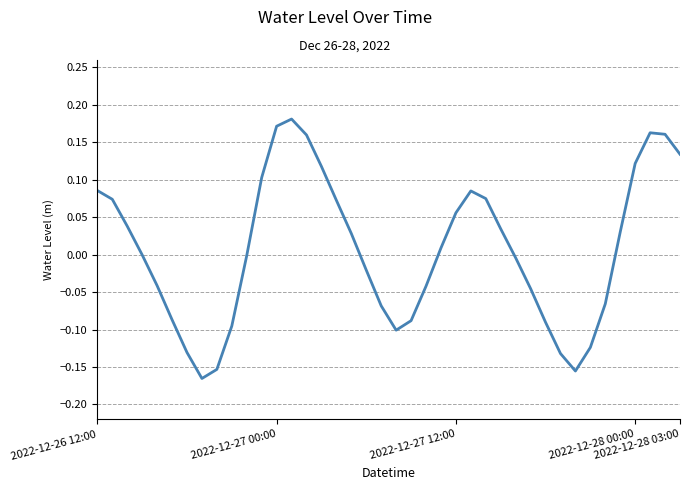

Rank the categories by value from lowest to highest.

7, 32, 8, 31, 6, 33, 20, 9, 30, 21, 5, 19, 34, 29, 22, 2022-12-28 03:00, 18, 28, 10, 2022-12-28 00:00, 23, 17, 35, 27, 2022-12-27 12:00, 24, 16, 2022-12-27 00:00, 26, 25, 2022-12-26 12:00, 11, 15, 36, 39, 14, 38, 37, 12, 13